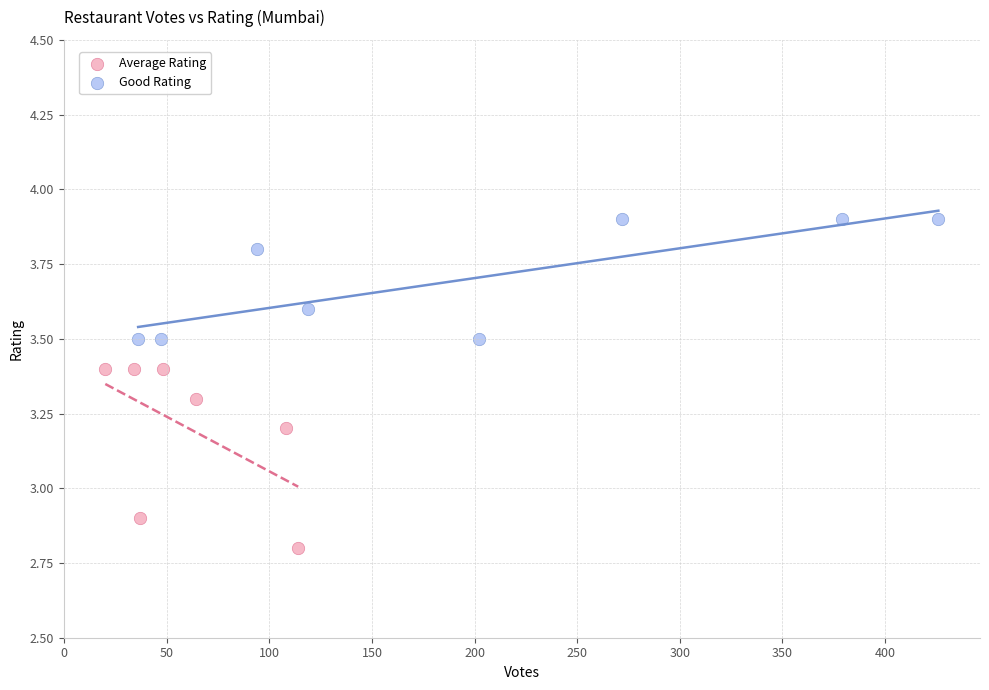

Which series has the widest spread of Y values?

Average Rating